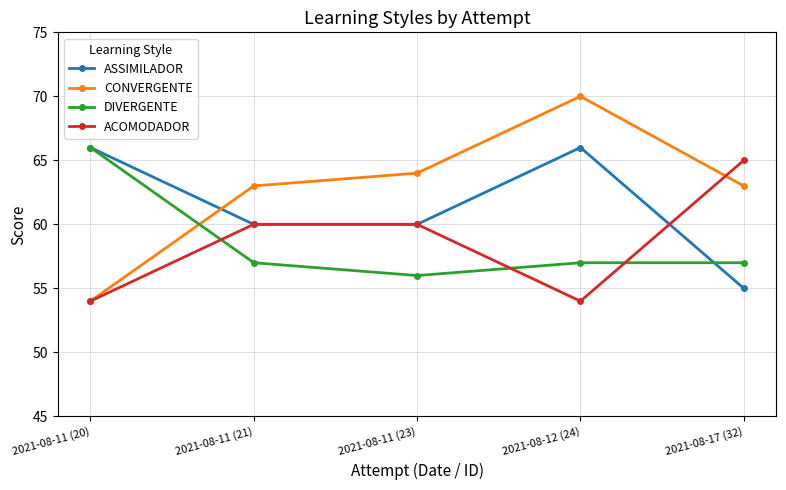

True or false: ASSIMILADOR has a value of 80 at 2021-08-11 (23).

False